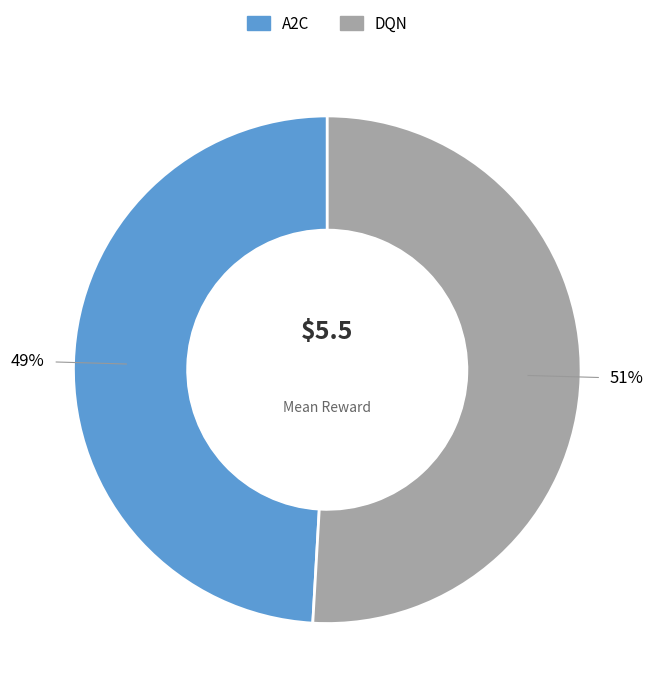

Rank the categories by value from highest to lowest.

DQN, A2C